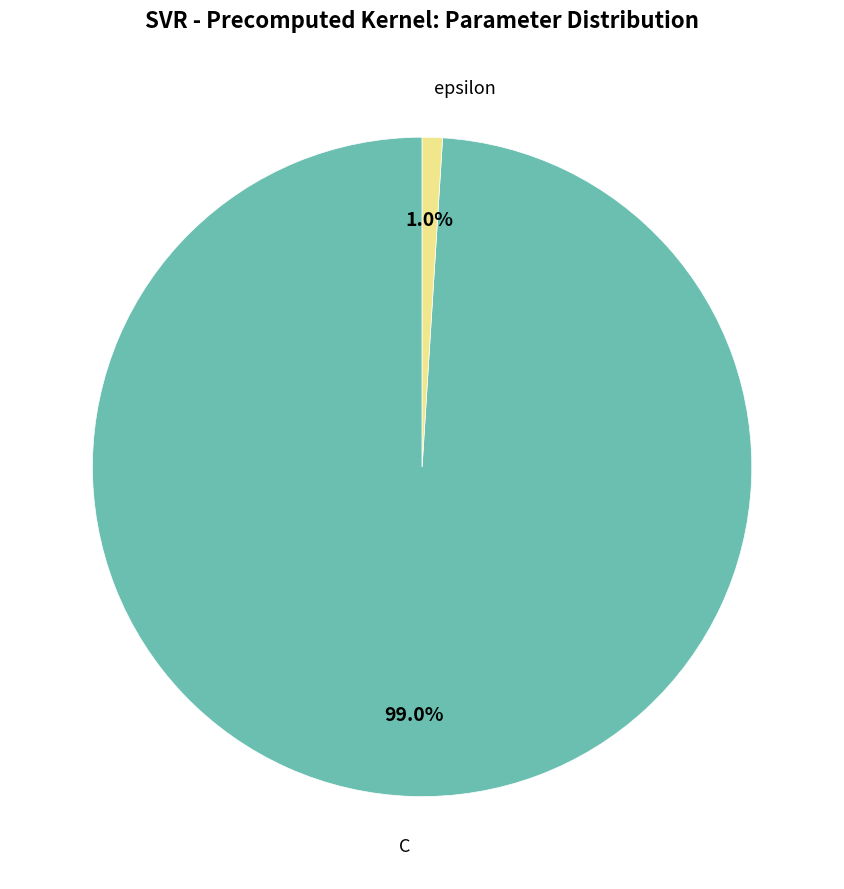

Which has a higher value, epsilon or C?

C